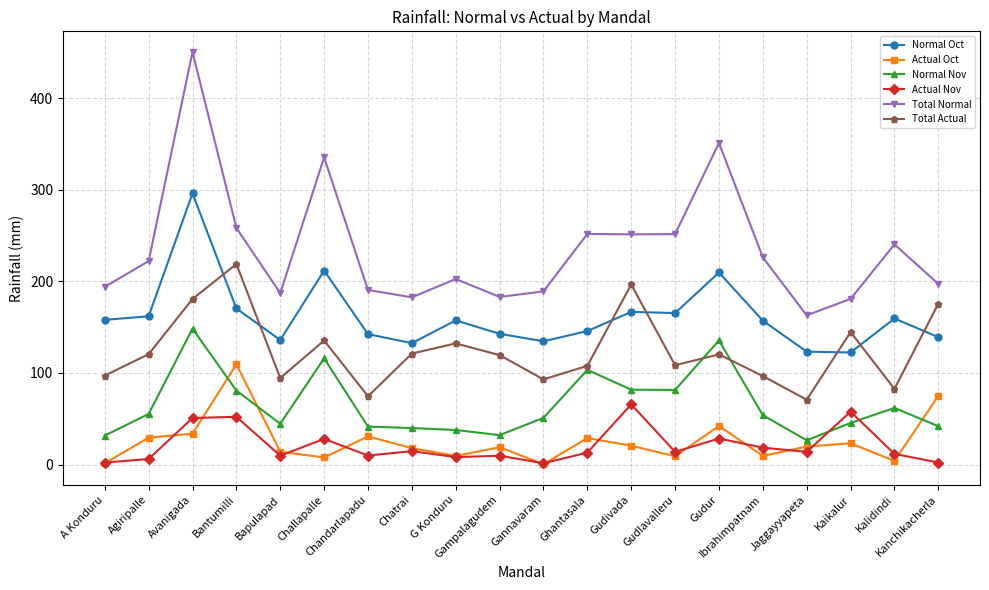

What is the difference between the second highest and minimum values in the Normal Nov series?

109.1